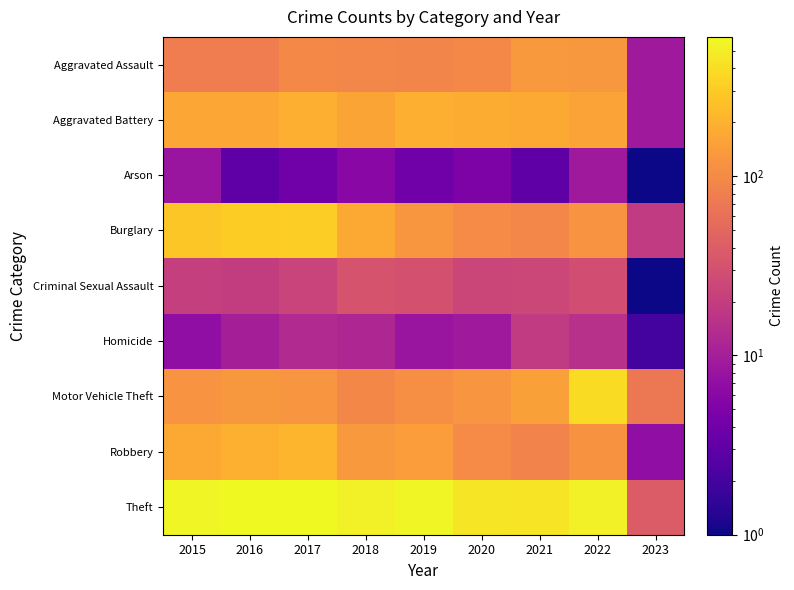

List the series in order of their peak value, highest first.

Theft, Motor Vehicle Theft, Burglary, Robbery, Aggravated Battery, Aggravated Assault, Criminal Sexual Assault, Homicide, Arson